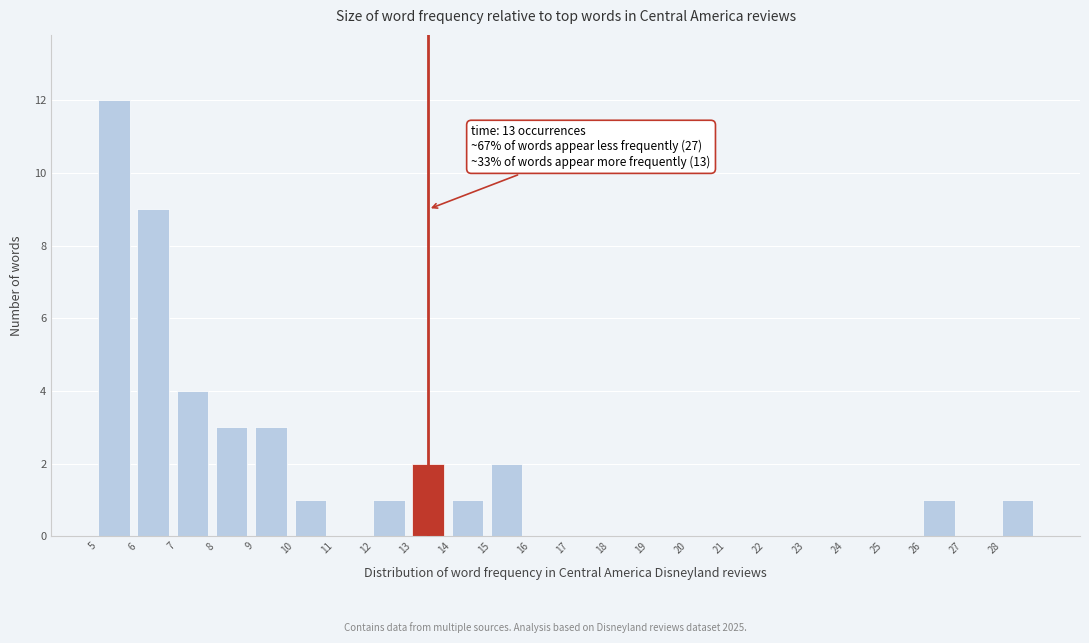

Over which range of the x-axis is the bar tallest?

5 to 6